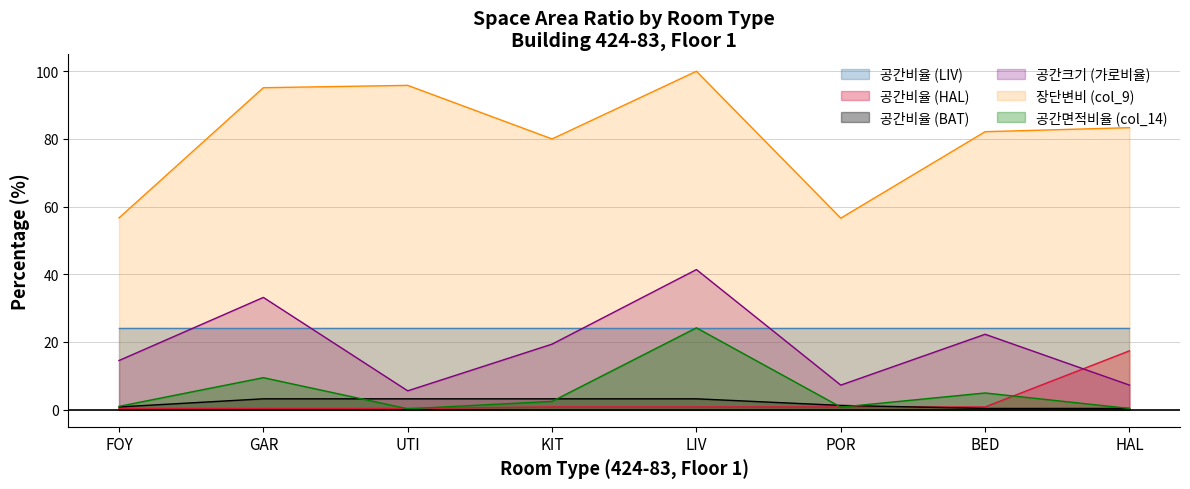

The value of 장단변비 (col_9) at GAR is 136.9. True or false?

False